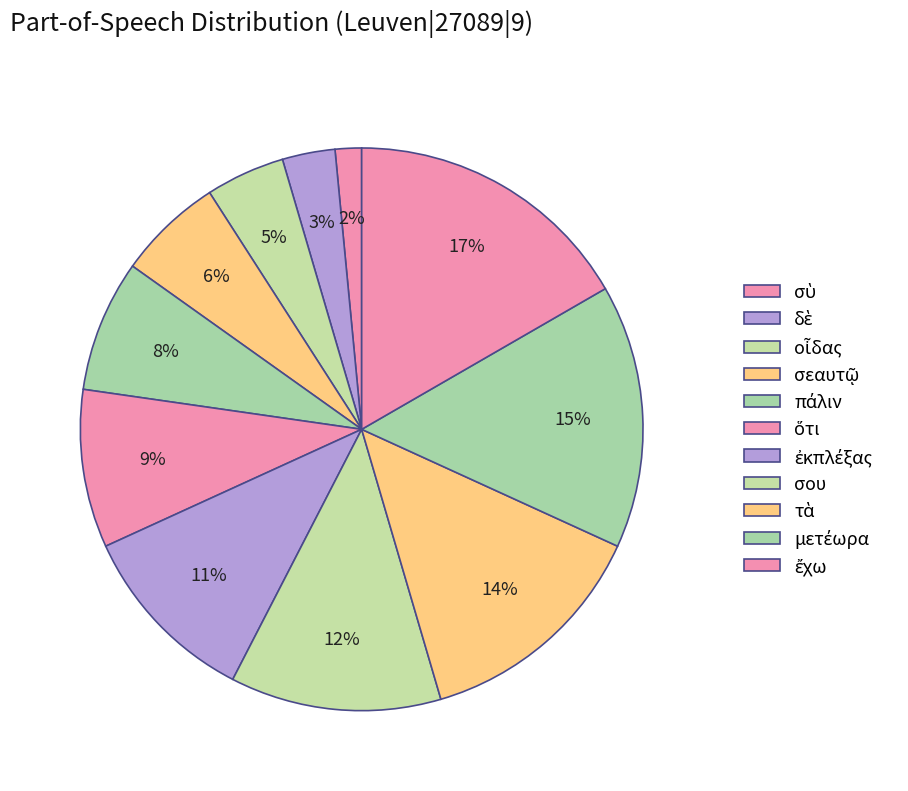

Approximately how many times larger is the value at δὲ compared to πάλιν?

0.4